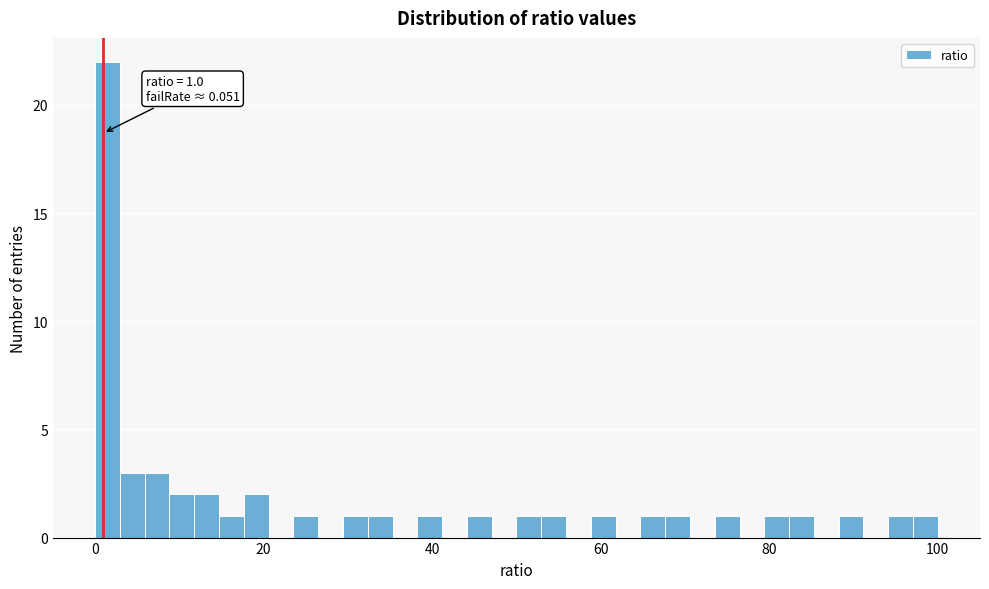

Read against the x-axis, roughly where is the centre of the tallest bar?

2